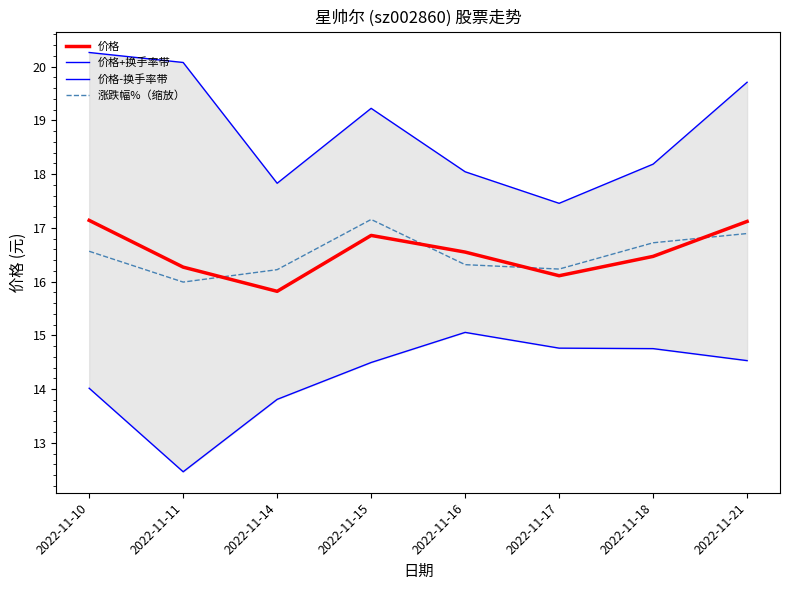

How many lines are shown in the chart?

4